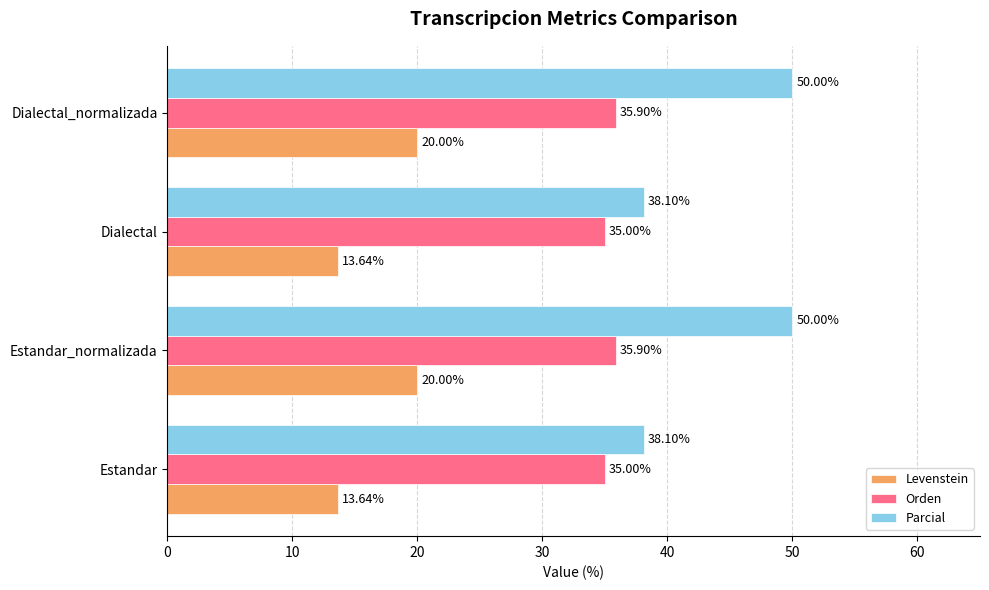

Which series has the largest range (max minus min)?

Parcial